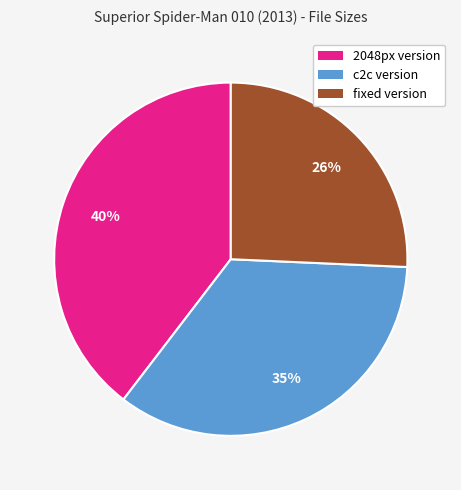

Rank the categories by value from lowest to highest.

fixed version, c2c version, 2048px version